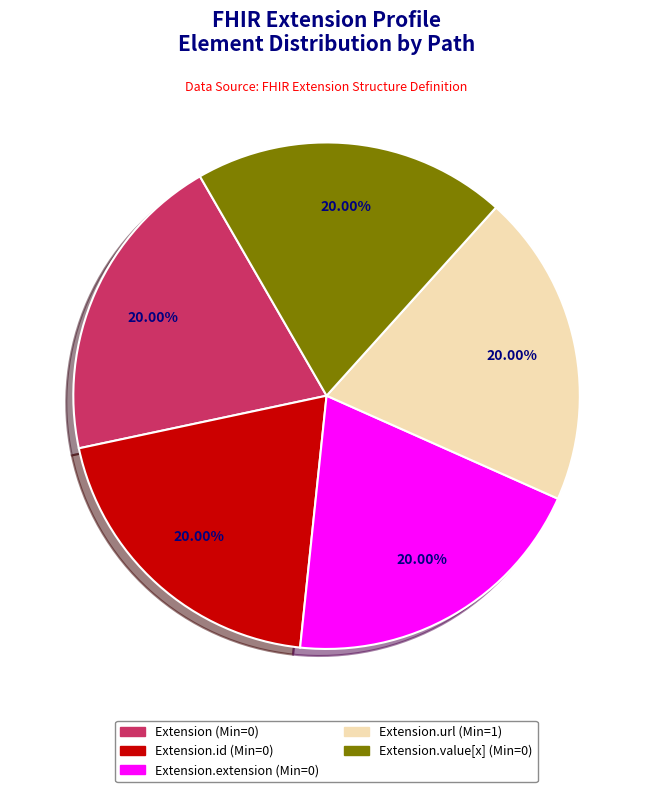

Does any single category account for the majority?

No